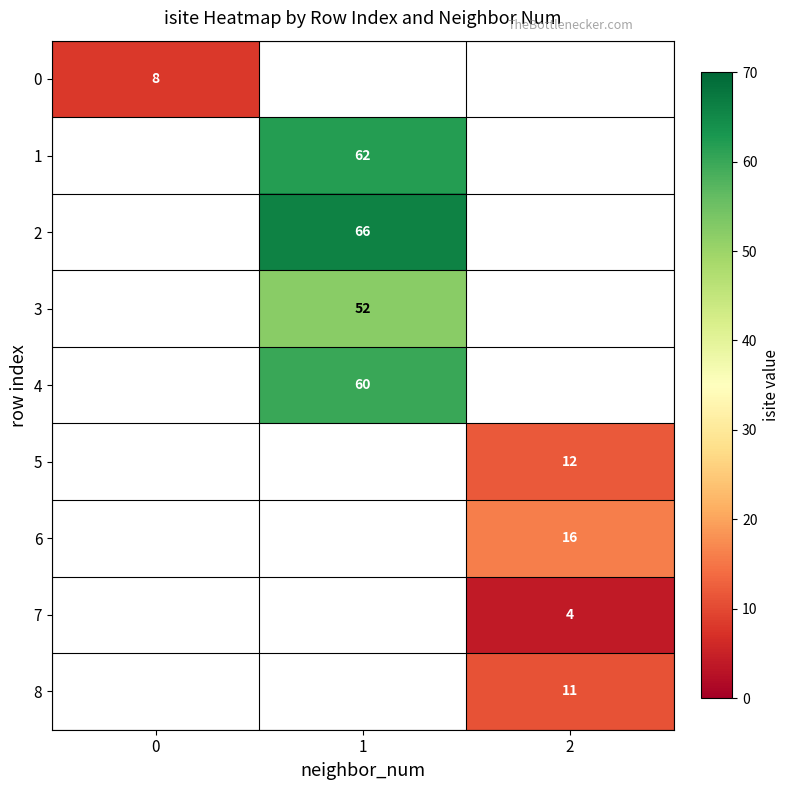

True or false: 5 has a value of 12 at 2.

True